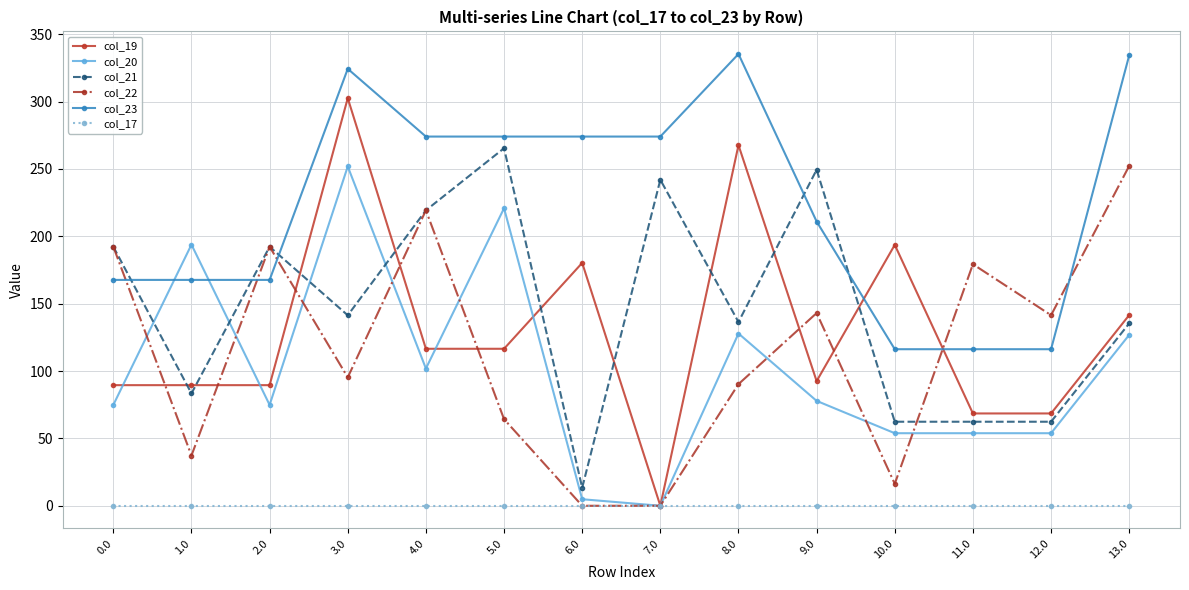

What position from the left is 9.0?

10